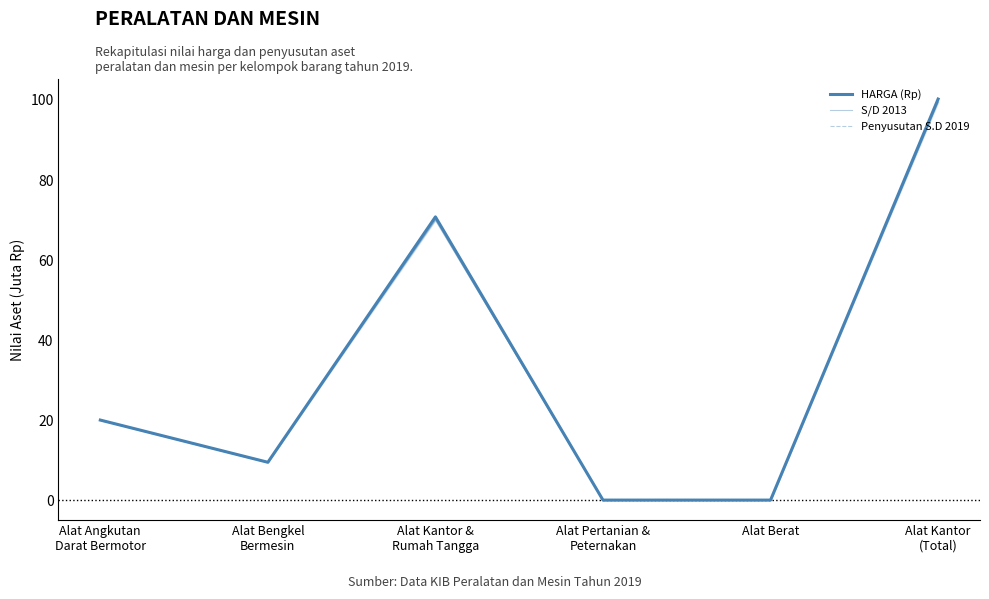

List the series in order of their overall mean, highest first.

HARGA (Rp), Penyusutan S.D 2019, S/D 2013